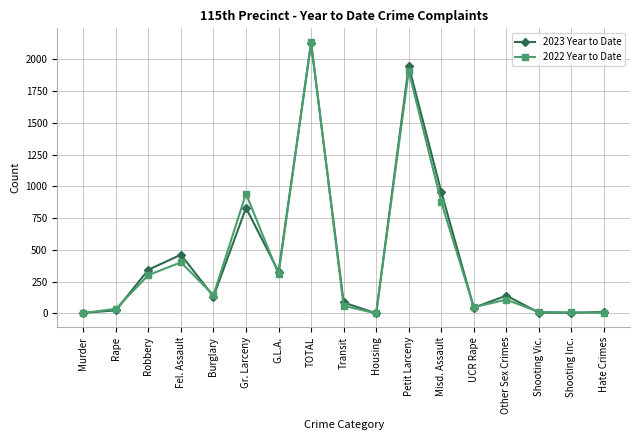

Which series has the widest spread of values?

2022 Year to Date